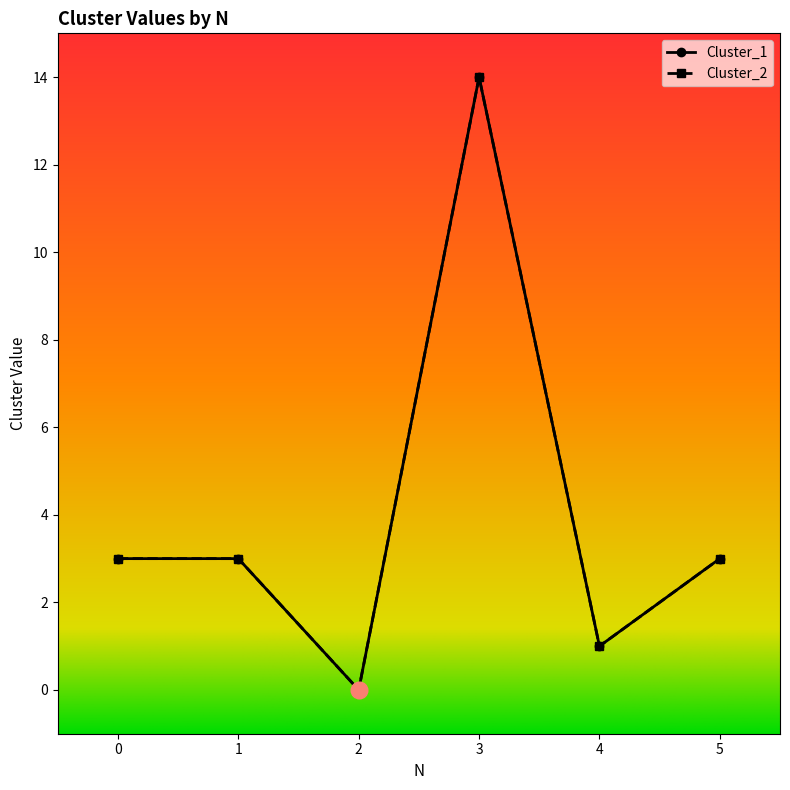

Does the chart have visible grid lines?

No